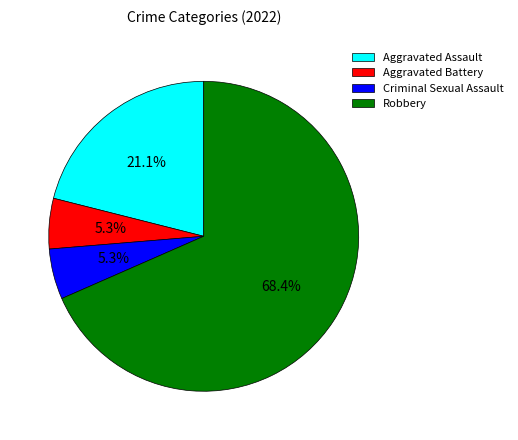

To the nearest percent, what is the difference between the largest and smallest slice percentages?

63%